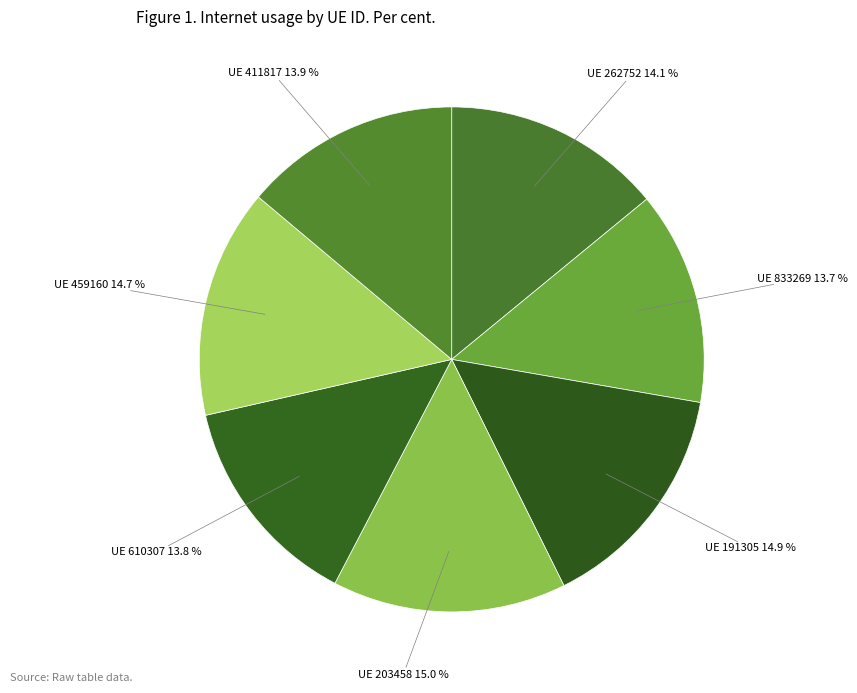

Which has a higher value, UE 610307 or UE 203458?

UE 203458